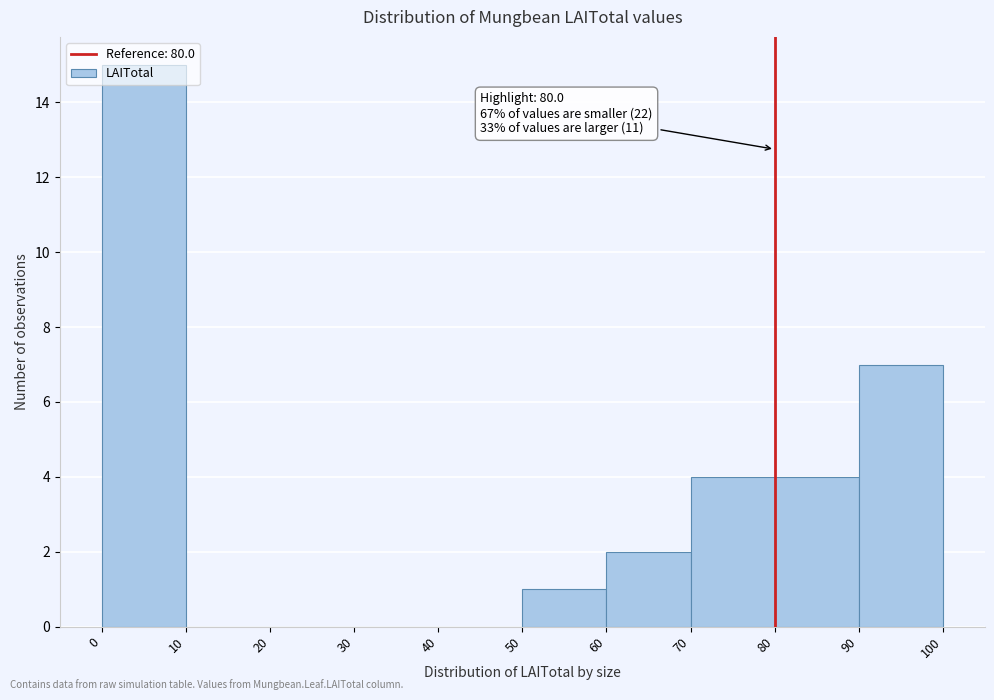

Which range on the x-axis has the tallest bar?

0 to 10